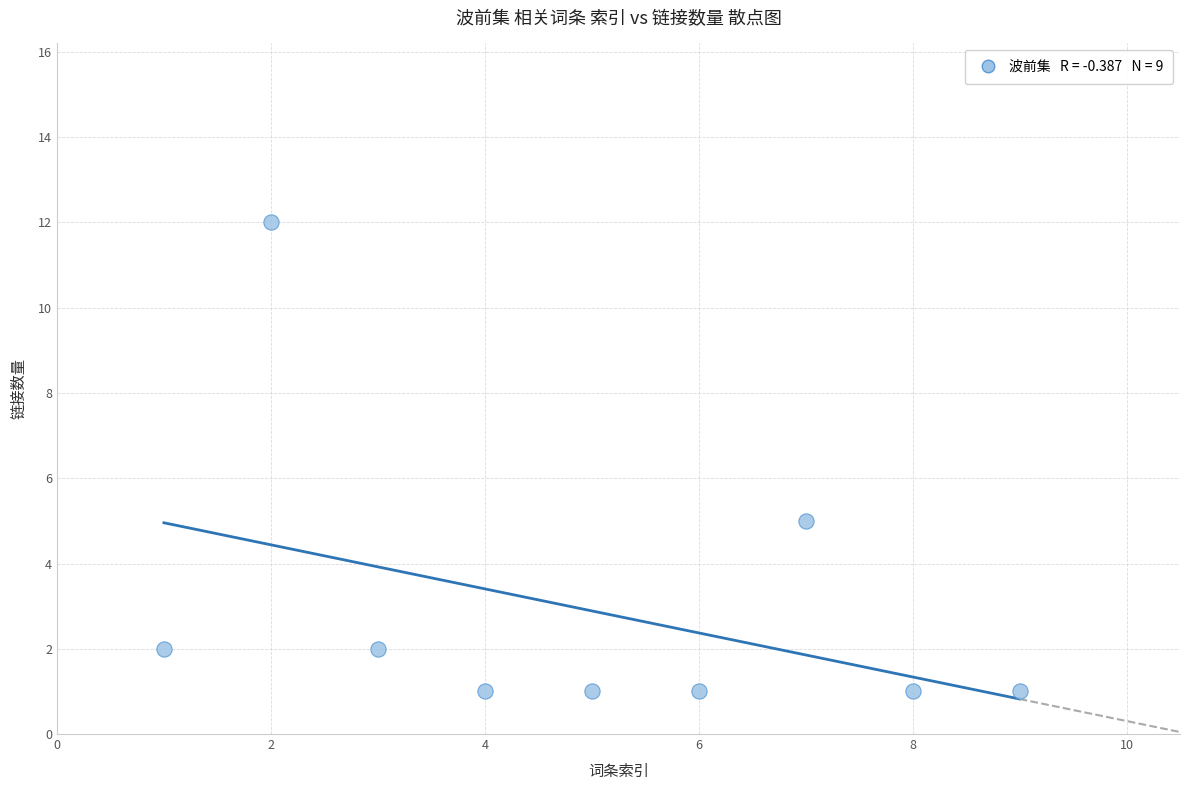

What is the average Y value?

3